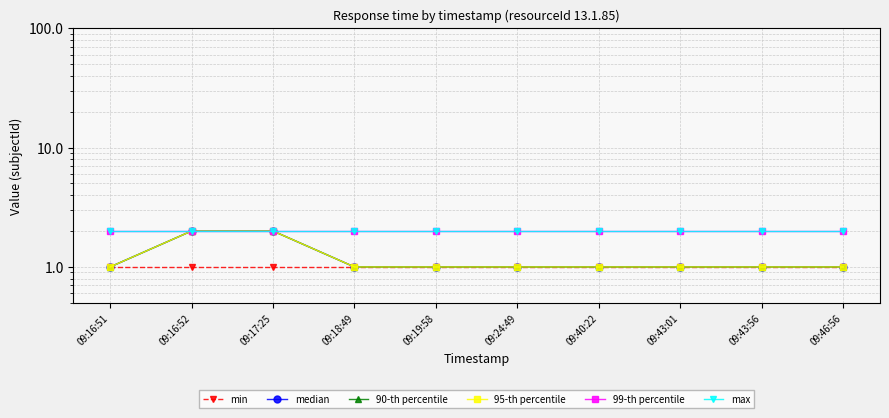

The median series shows 0 at 09:40:22. True or false?

False